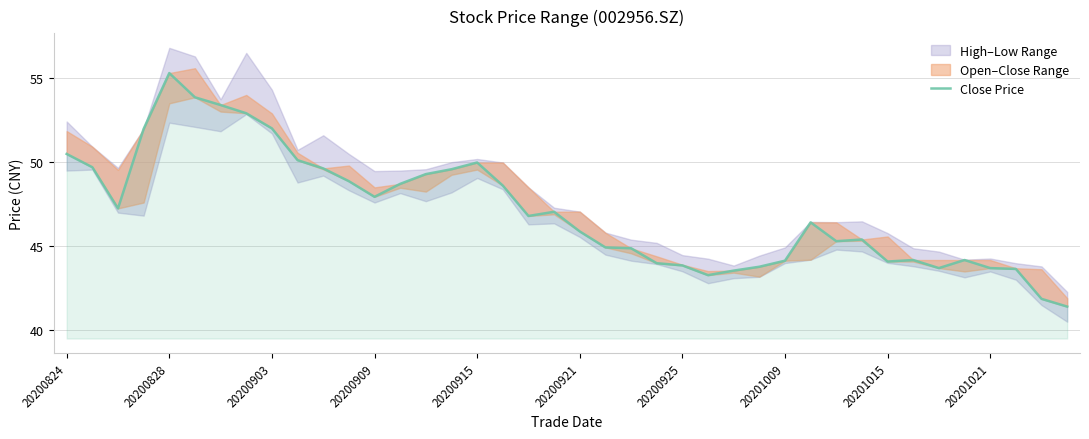

How many data points are above 46?

21